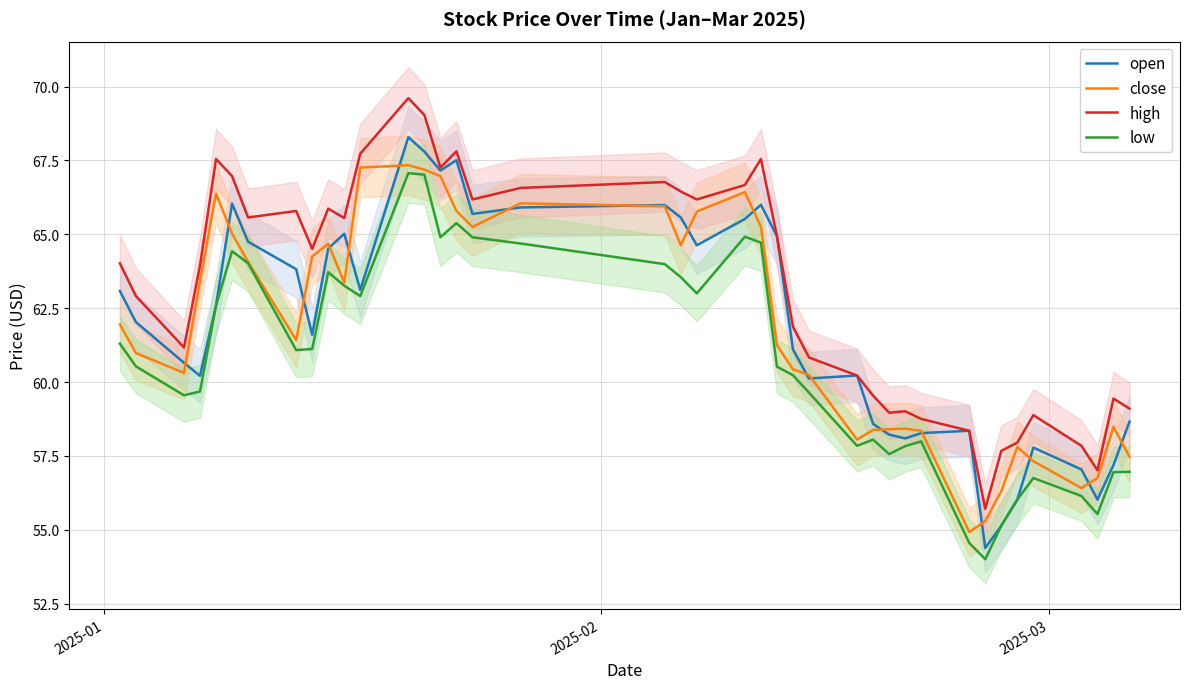

What is the difference between the maximum and minimum values in the open series?

13.9